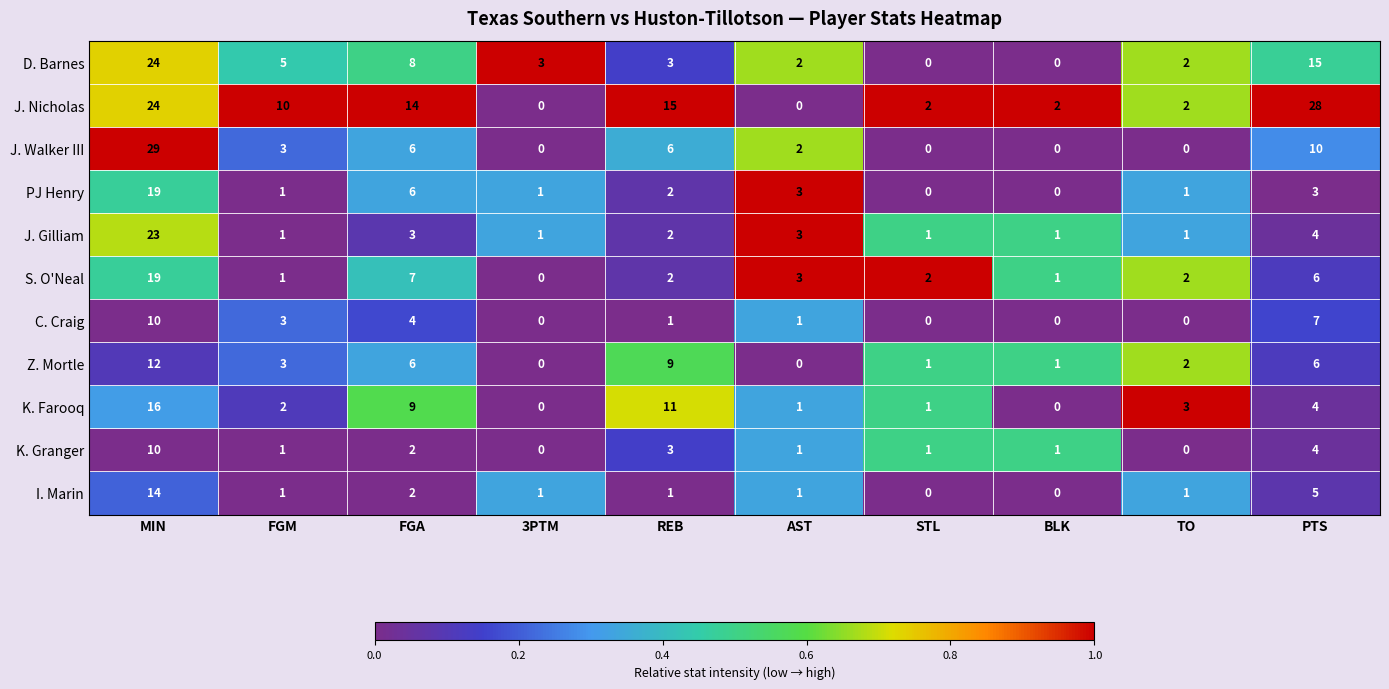

Which label corresponds to the largest value in the chart?

MIN